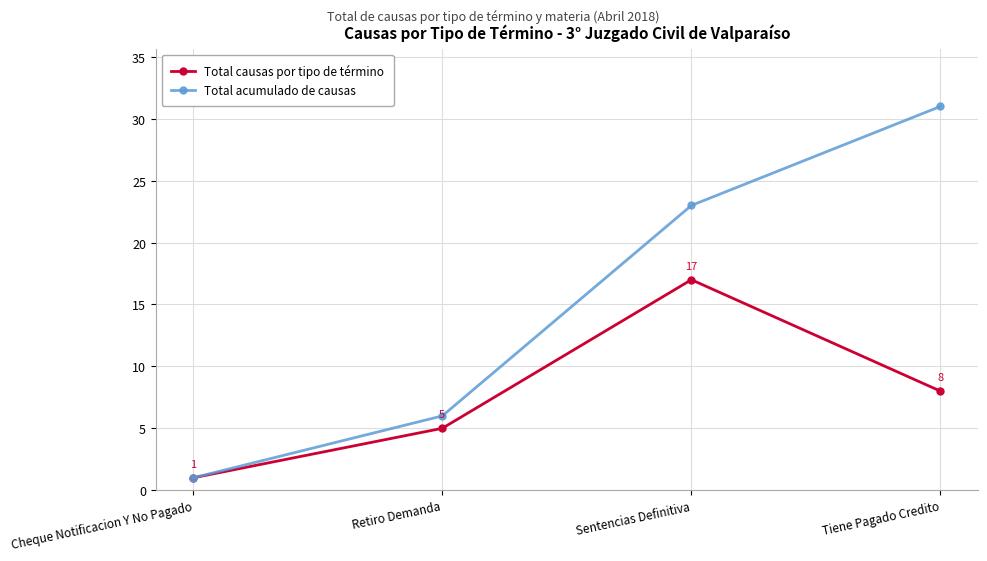

How many data points in Total acumulado de causas are less than 23?

2